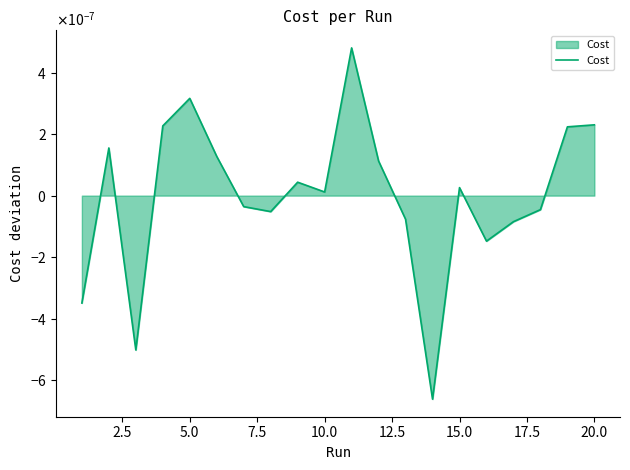

Does the chart have visible grid lines?

No